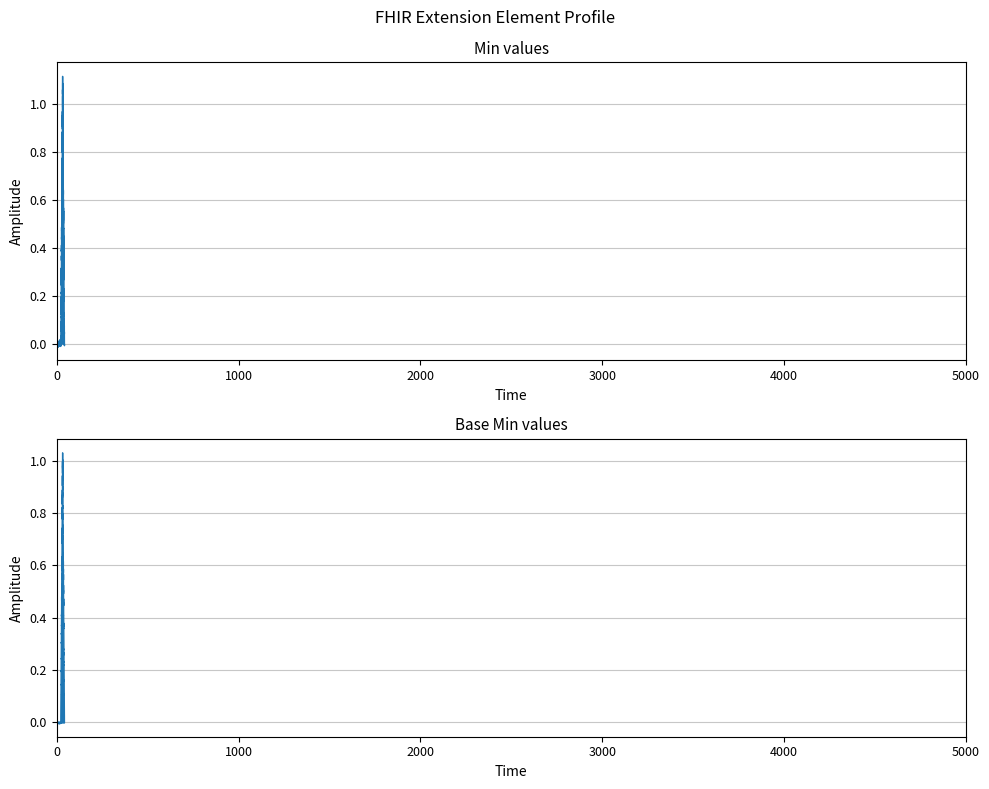

What is the value of the Base Min point at the 4th from the left?

1